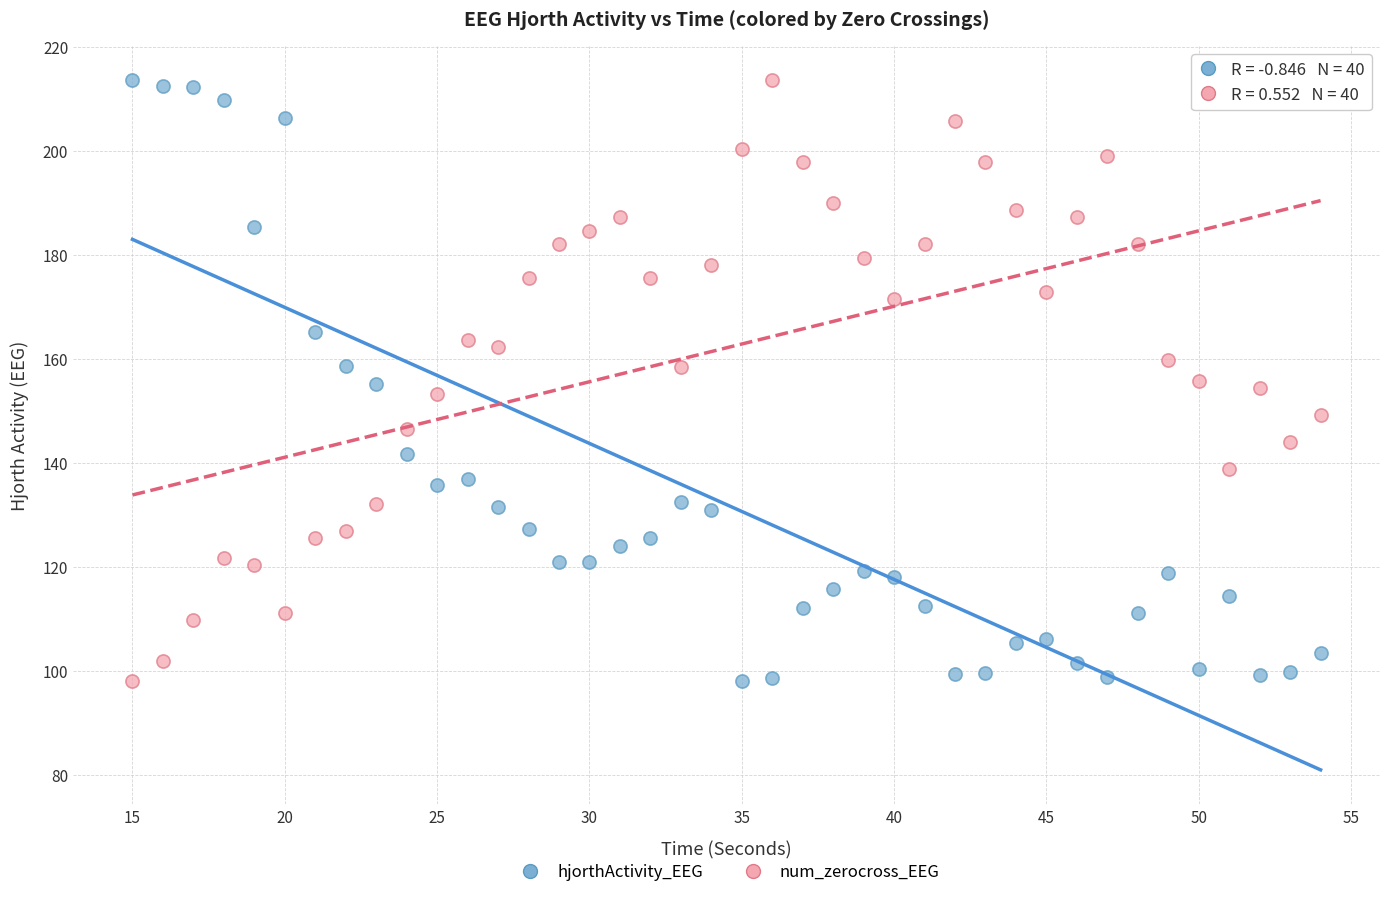

Across all data points, what is the range of X values (max minus min)?

39.0